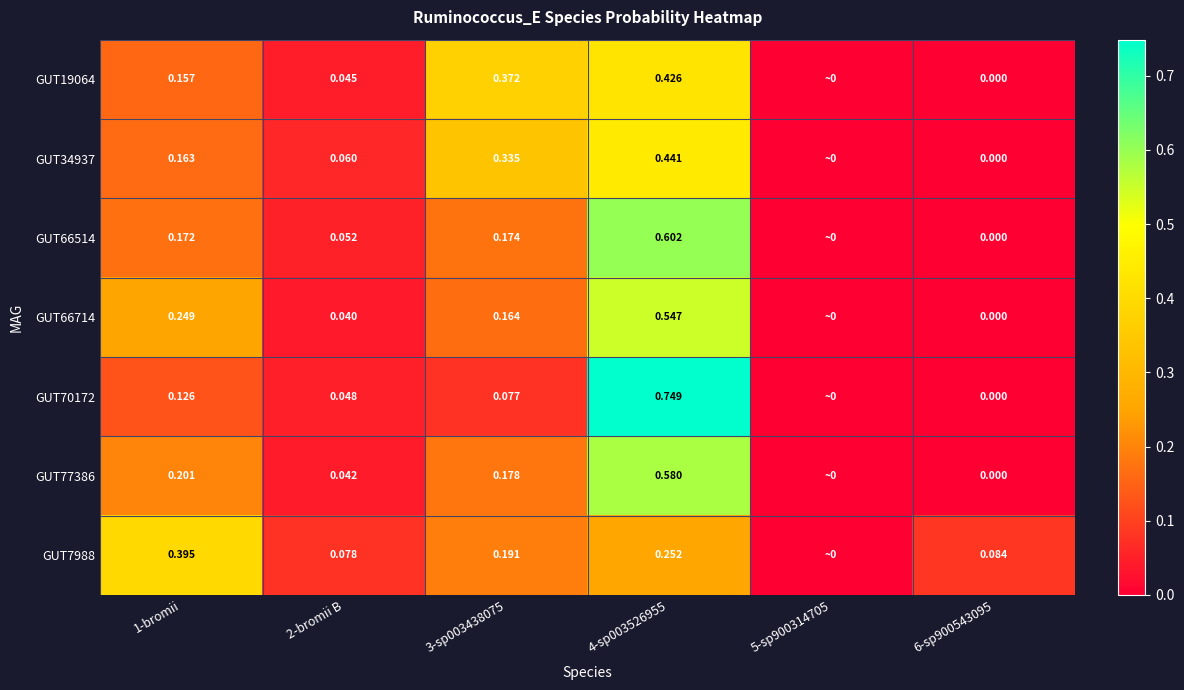

The value of GUT19064 at 4-sp003526955 is 0.2. True or false?

False